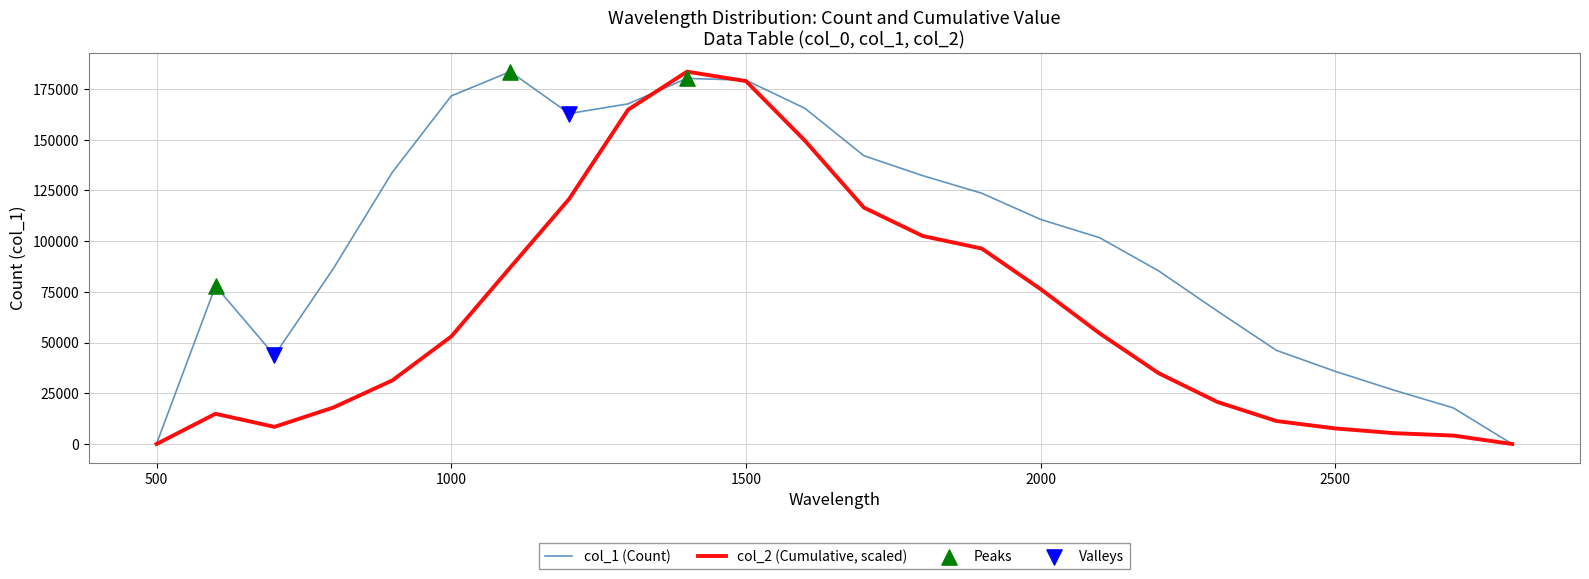

What is the maximum value for col_1 (Count)?

183527.0